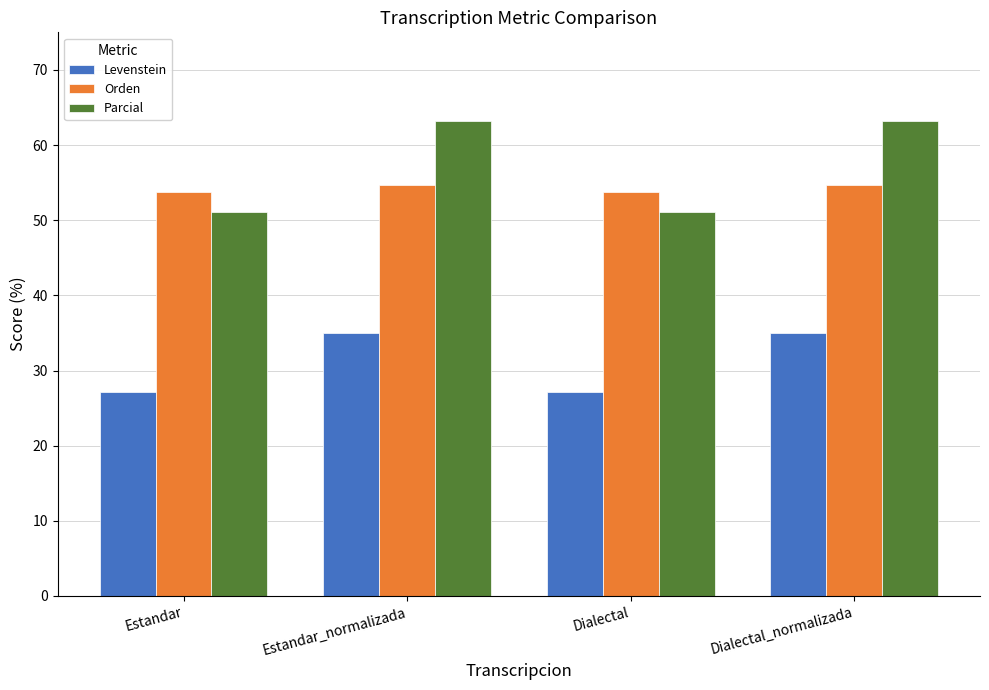

At how many categories does at least one series exceed 48?

4